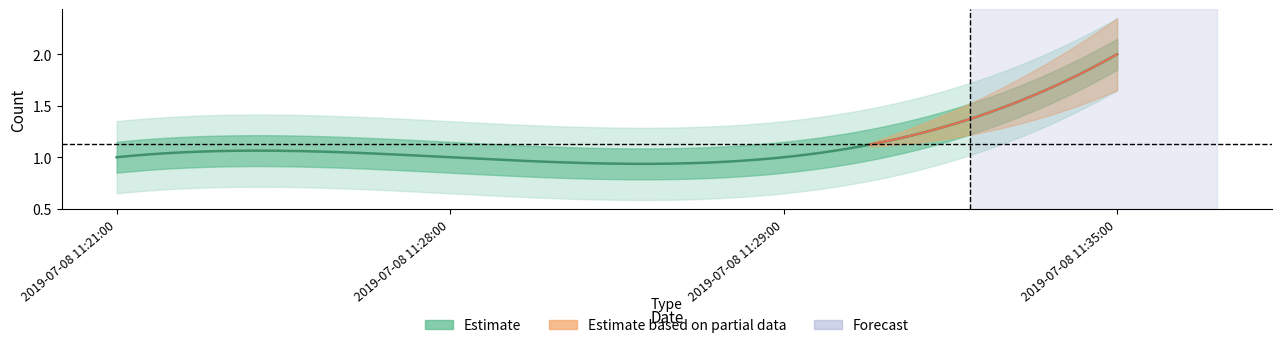

What position from the left is 2019-07-08 11:21:00?

1